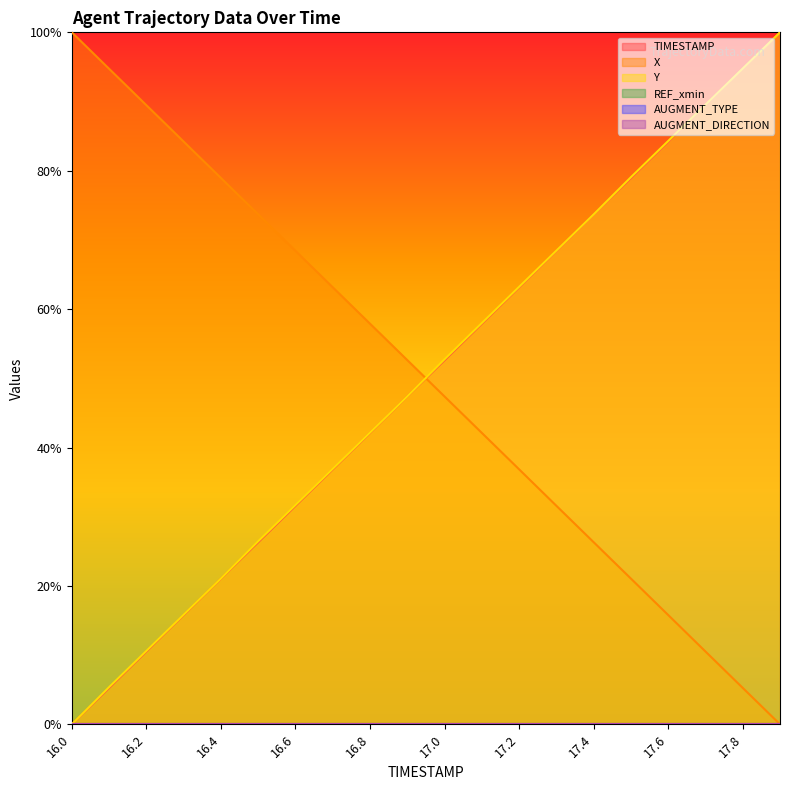

True or false: TIMESTAMP and Y intersect in this chart.

False